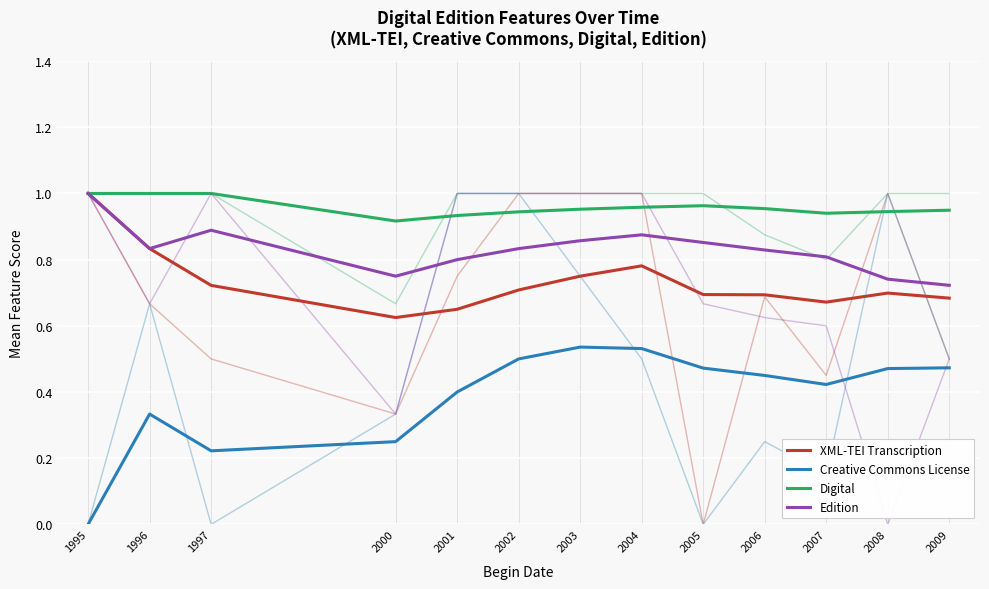

At 2002, list the series in order from smallest to largest.

Creative Commons License, XML-TEI Transcription, Edition, Digital